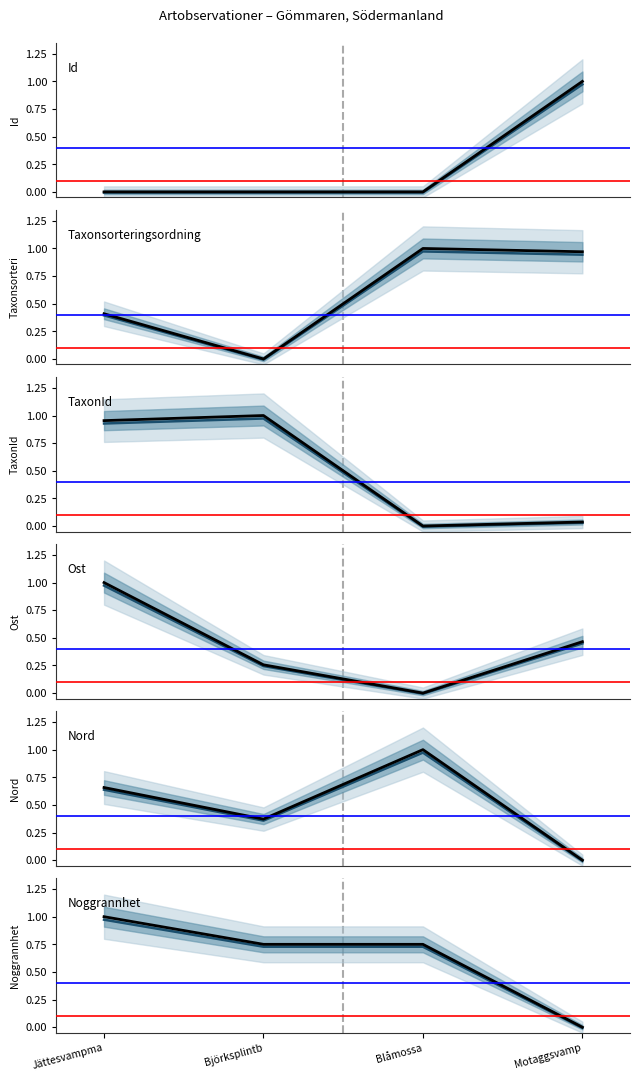

Does the chart display data point markers on the line(s)?

No